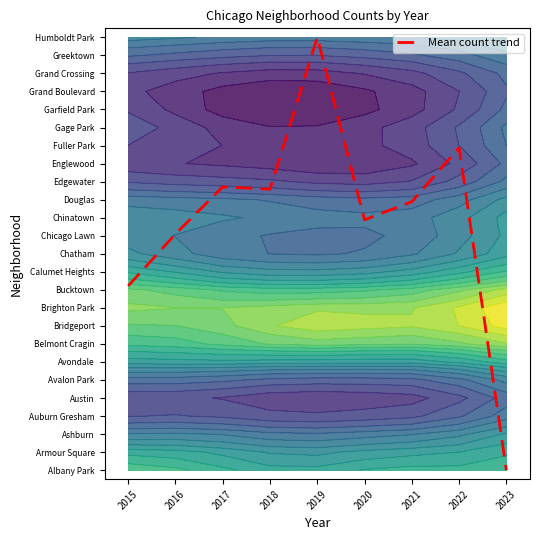

What is the approximate value at 2018?

15.6